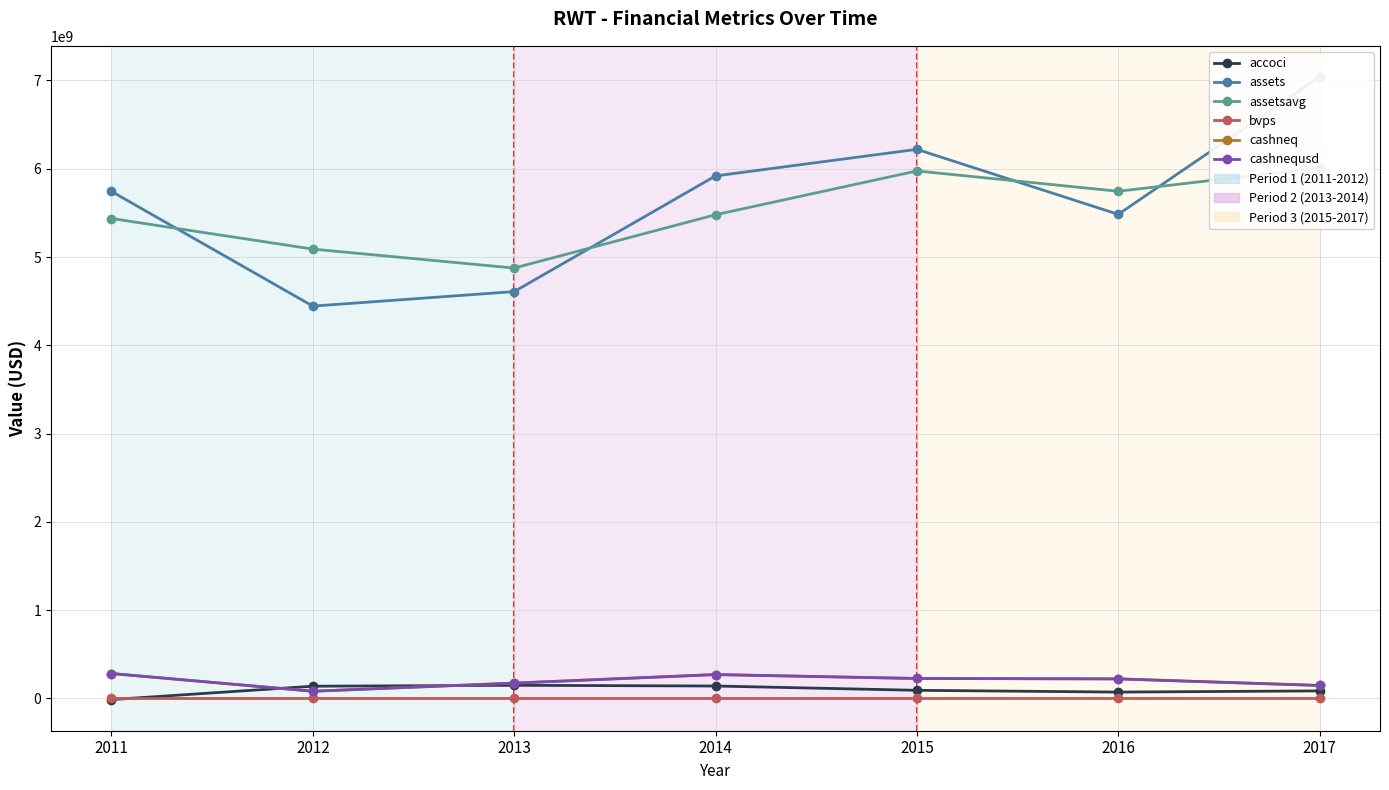

At how many categories does at least one series exceed 129188336?

7